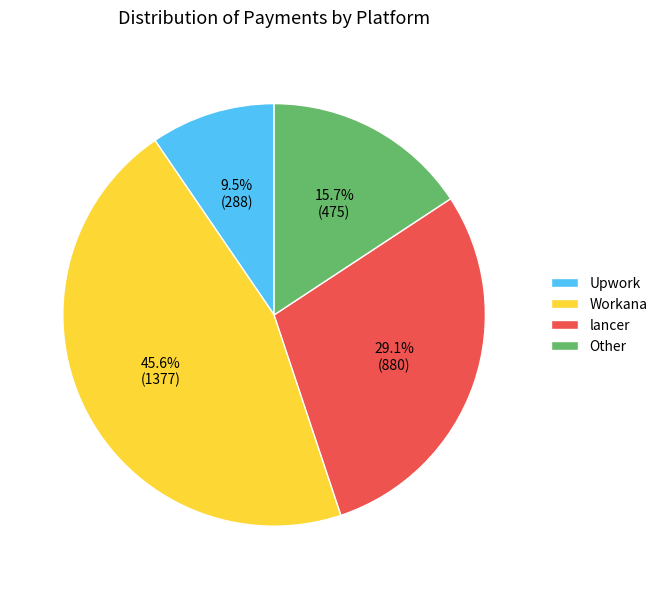

How many slices are in this pie chart?

4